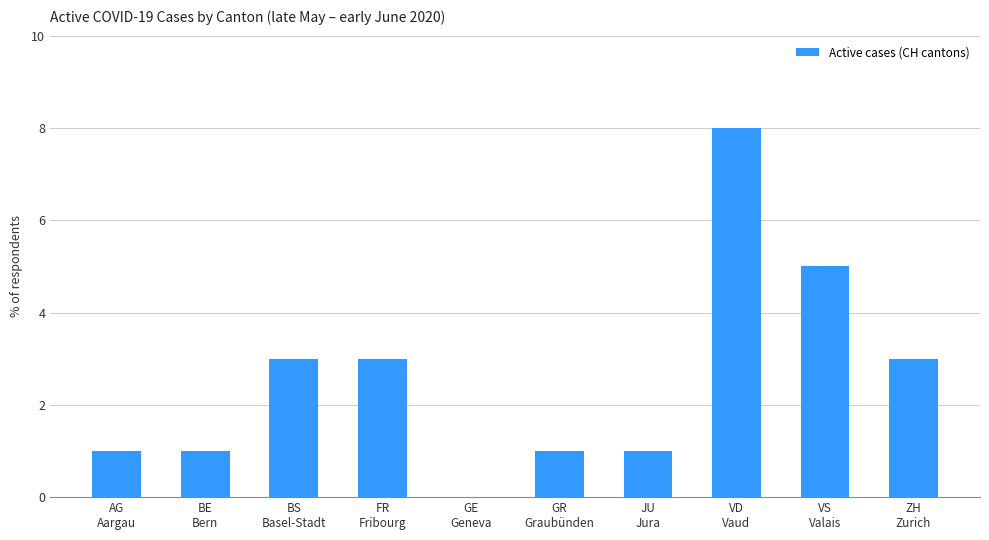

What is the sum of all values?

26